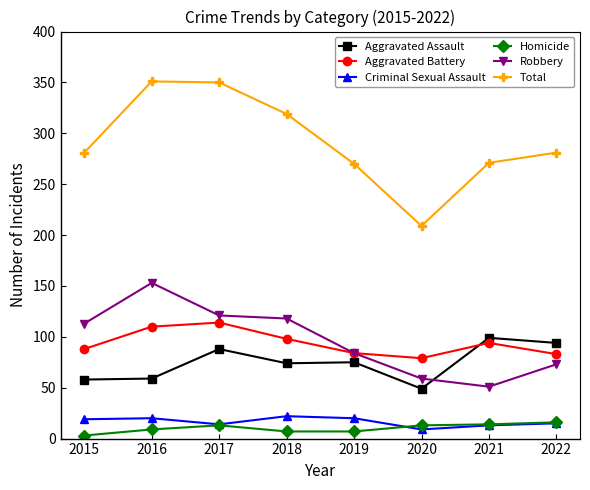

Is this an area chart (filled region under the line)?

No